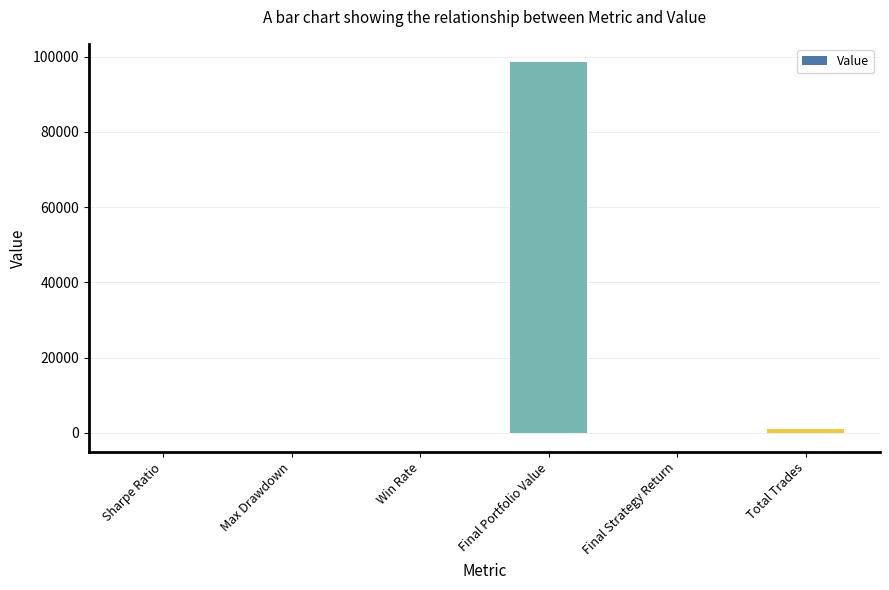

Count the number of data series in this chart.

1